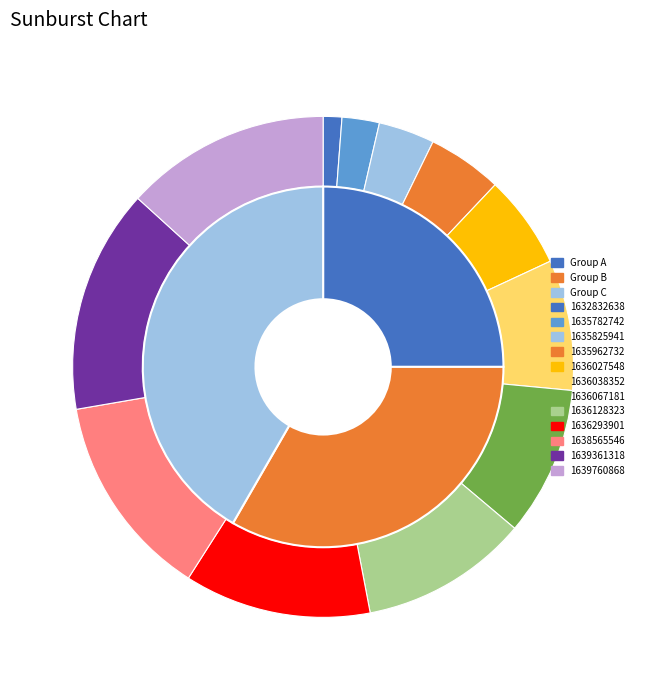

True or false: 1636027548 accounts for 18% of the total.

False